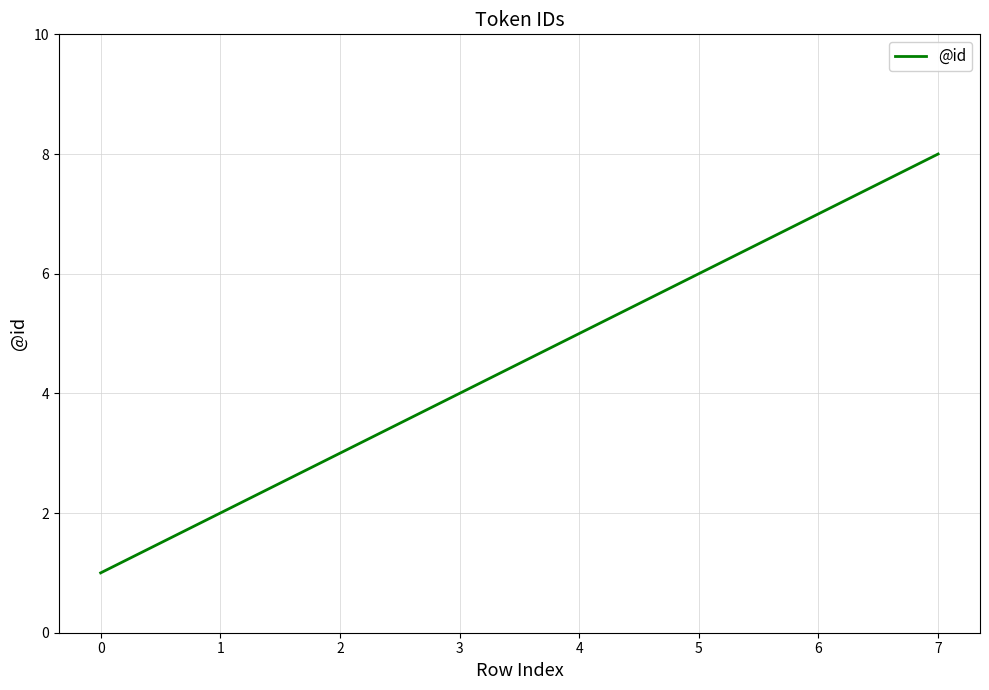

What is the greatest value displayed?

8